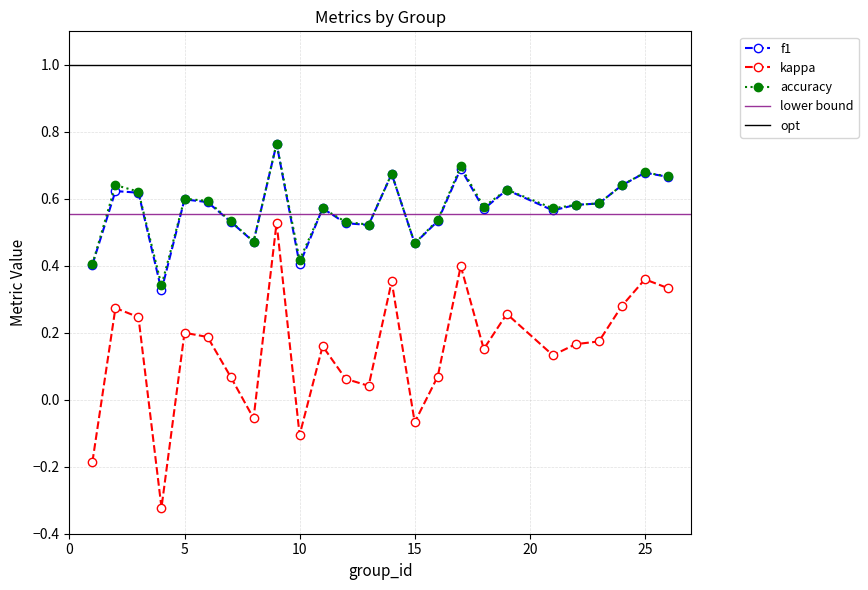

Reading left to right, what are all the values shown in this chart?

f1: 0.4	0.6	0.6	0.3	0.6	0.6	0.5	0.5	0.8	0.4	0.6	0.5	0.5	0.7	0.5	0.5	0.7	0.6	0.6	0.6	0.6	0.6	0.6	0.7	0.7
kappa: -0.2	0.3	0.2	-0.3	0.2	0.2	0.1	-0.1	0.5	-0.1	0.2	0.1	0.0	0.4	-0.1	0.1	0.4	0.2	0.3	0.1	0.2	0.2	0.3	0.4	0.3
accuracy: 0.4	0.6	0.6	0.3	0.6	0.6	0.5	0.5	0.8	0.4	0.6	0.5	0.5	0.7	0.5	0.5	0.7	0.6	0.6	0.6	0.6	0.6	0.6	0.7	0.7